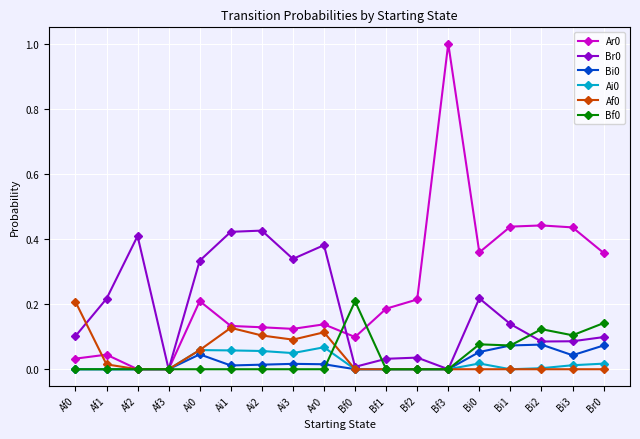

Does the chart have visible grid lines?

Yes